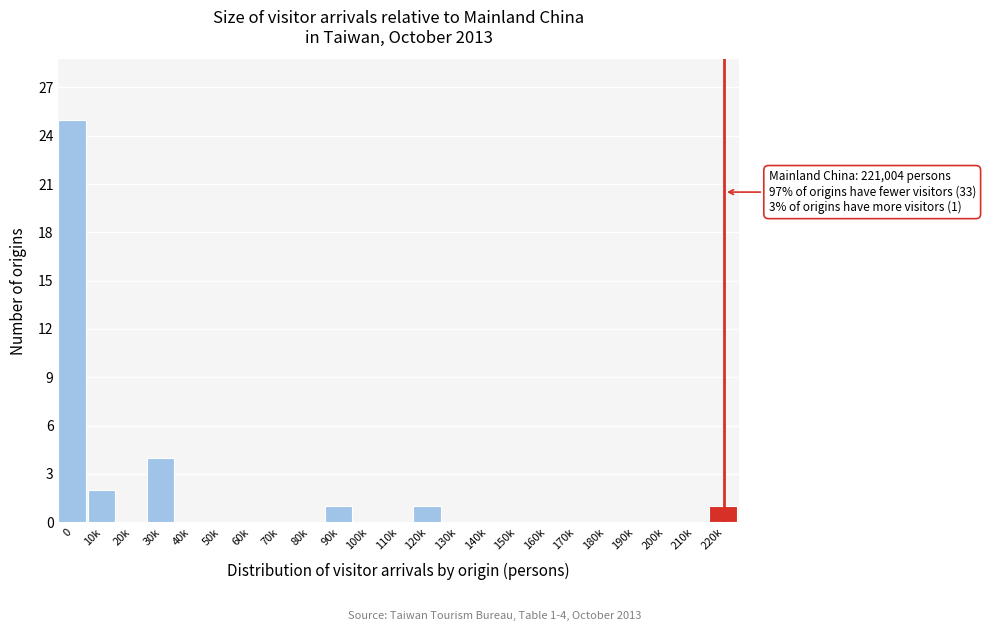

Reading right to left, extract all data points from this chart.

220k=1	210k=0	200k=0	190k=0	180k=0	170k=0	160k=0	150k=0	140k=0	130k=0	120k=1	110k=0	100k=0	90k=1	80k=0	70k=0	60k=0	50k=0	40k=0	30k=4	20k=0	10k=2	0=25